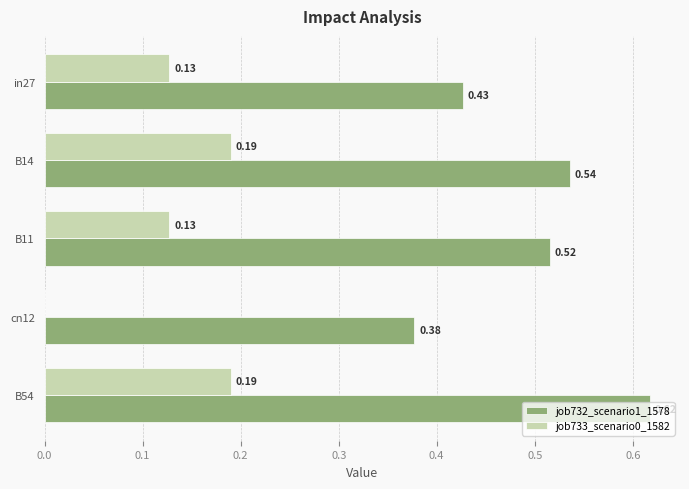

Which series has the largest total across all categories?

job732_scenario1_1578